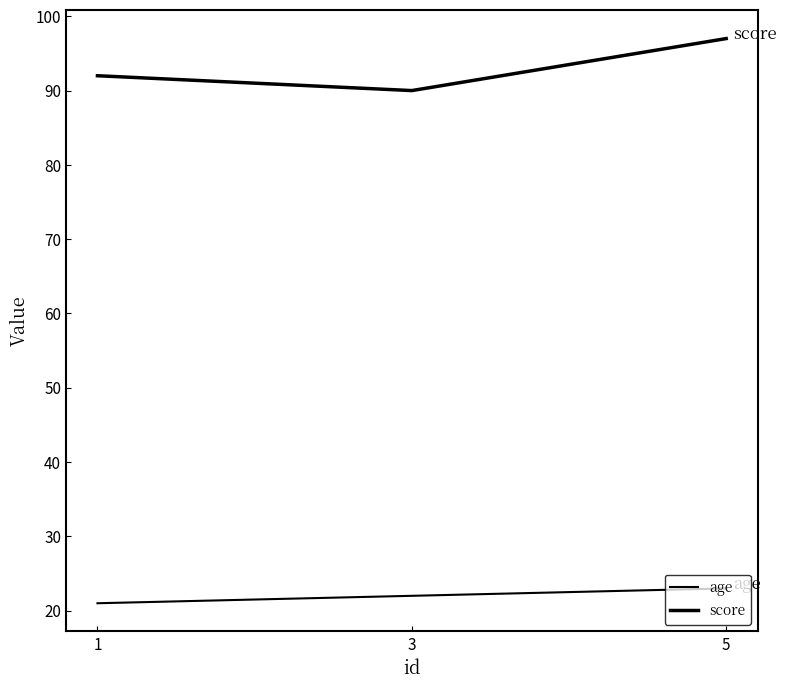

True or false: score has a value of 92 at 1.

True